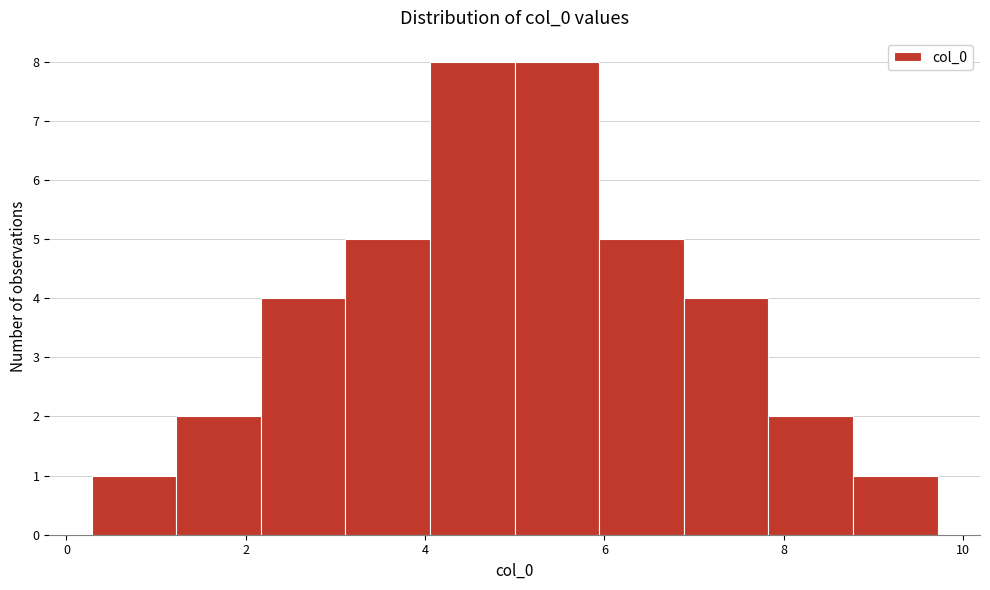

Reading left to right, list every bar in this chart as the range it spans on the x-axis followed by its height. Neither the bar edges nor the heights are printed on the chart, so give them approximately, as read against the axes.

0.2 to 1.2: 1
1.2 to 2.2: 2
2.2 to 3.2: 4
3.2 to 4.0: 5
4.0 to 5.0: 8
5.0 to 6.0: 8
6.0 to 6.8: 5
6.8 to 7.8: 4
7.8 to 8.8: 2
8.8 to 9.8: 1